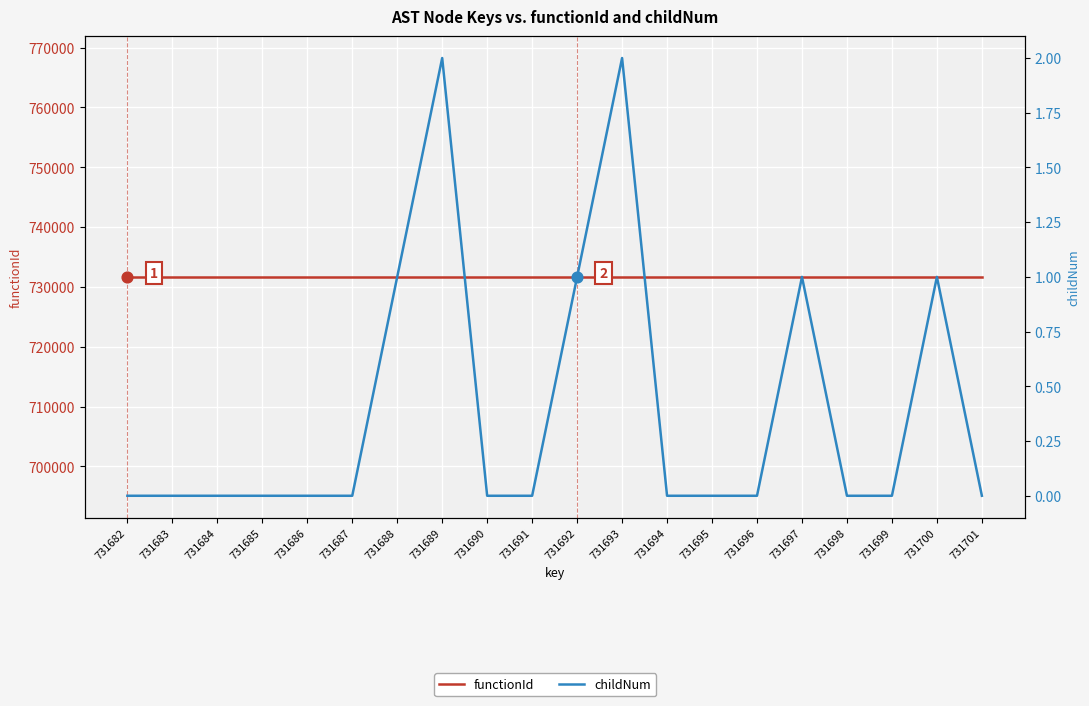

What are all the series names shown in the legend?

functionId, childNum